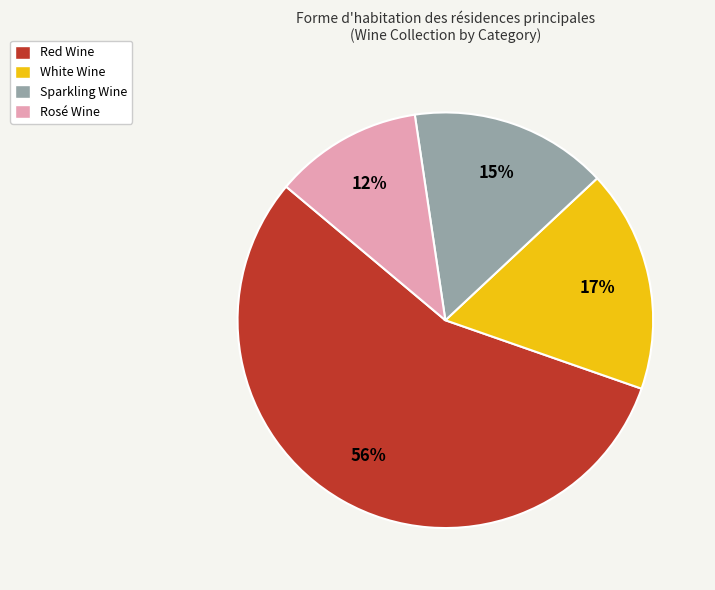

The White Wine slice represents 17% of the pie. True or false?

True